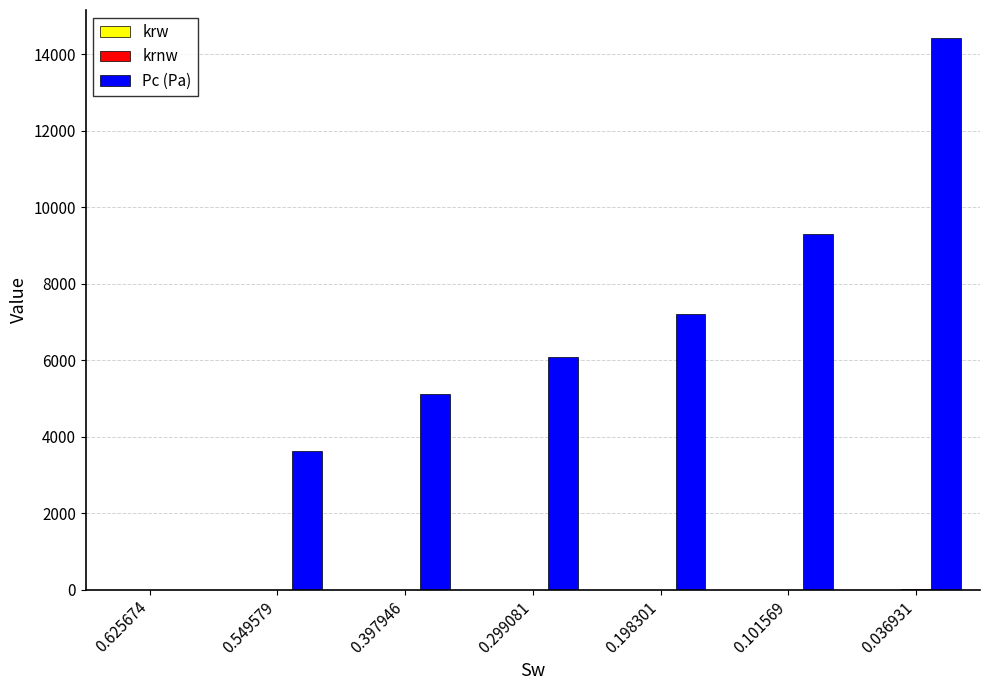

What is the spread (max minus min) of values at 0.198301?

7210.9